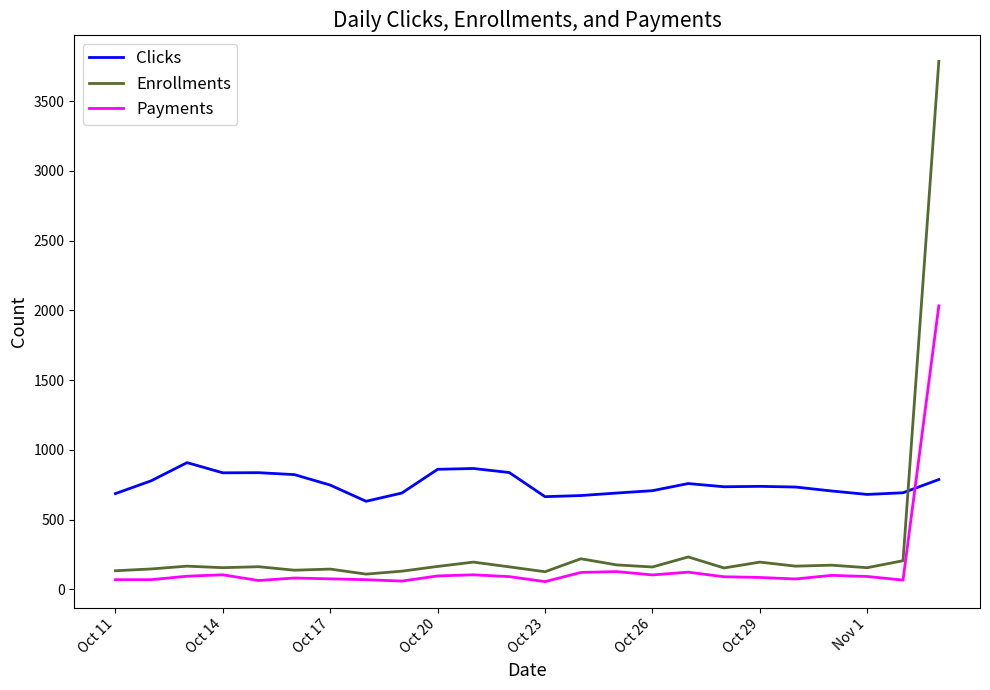

Which series has the widest spread of values?

Enrollments